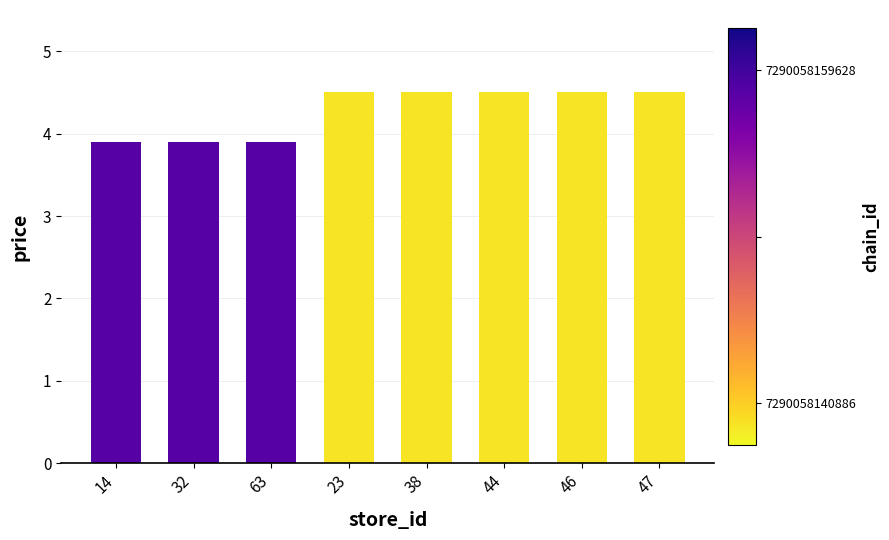

Reading left to right, extract all data points from this chart.

14=3.9	32=3.9	63=3.9	23=4.5	38=4.5	44=4.5	46=4.5	47=4.5